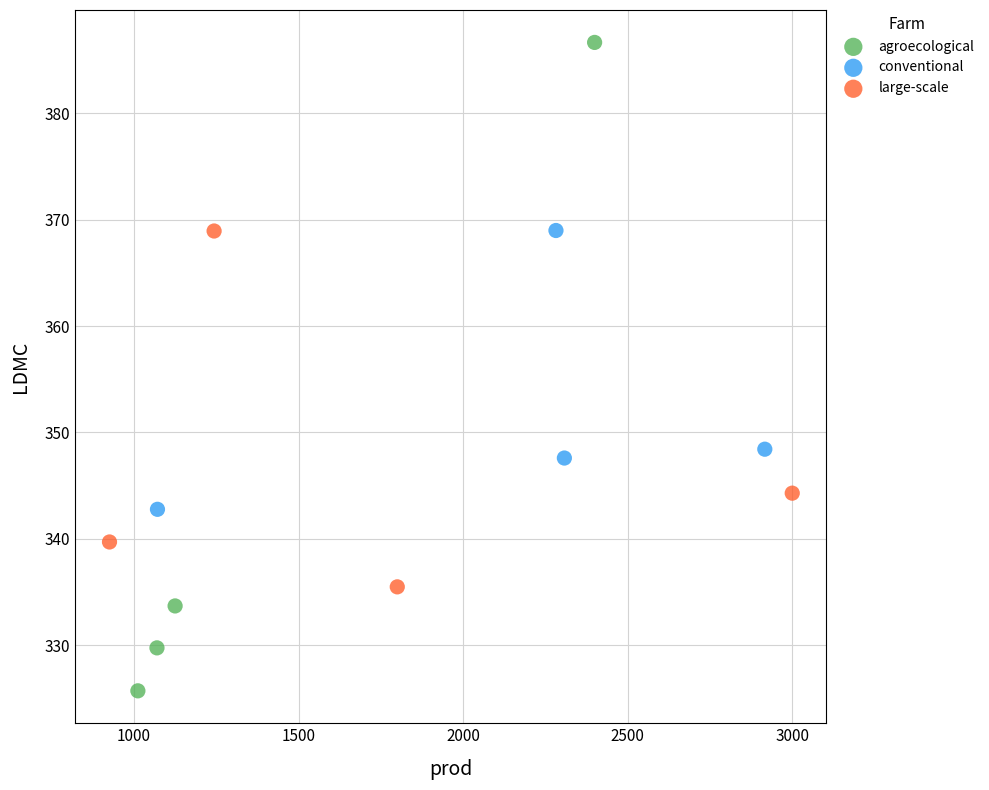

What are all the series names shown in the legend?

agroecological, conventional, large-scale